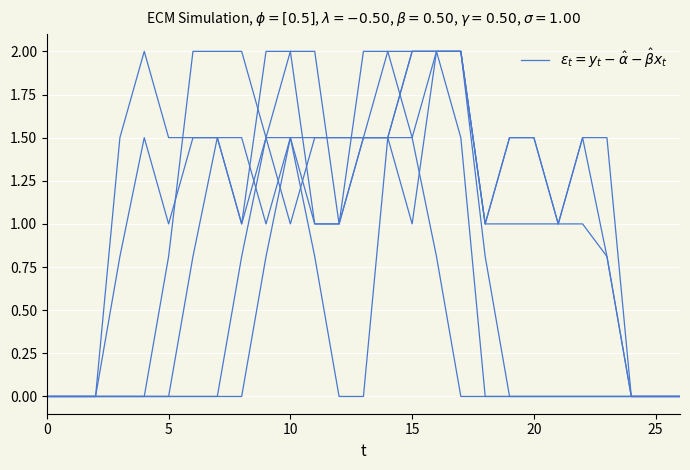

How many lines are shown in the chart?

1